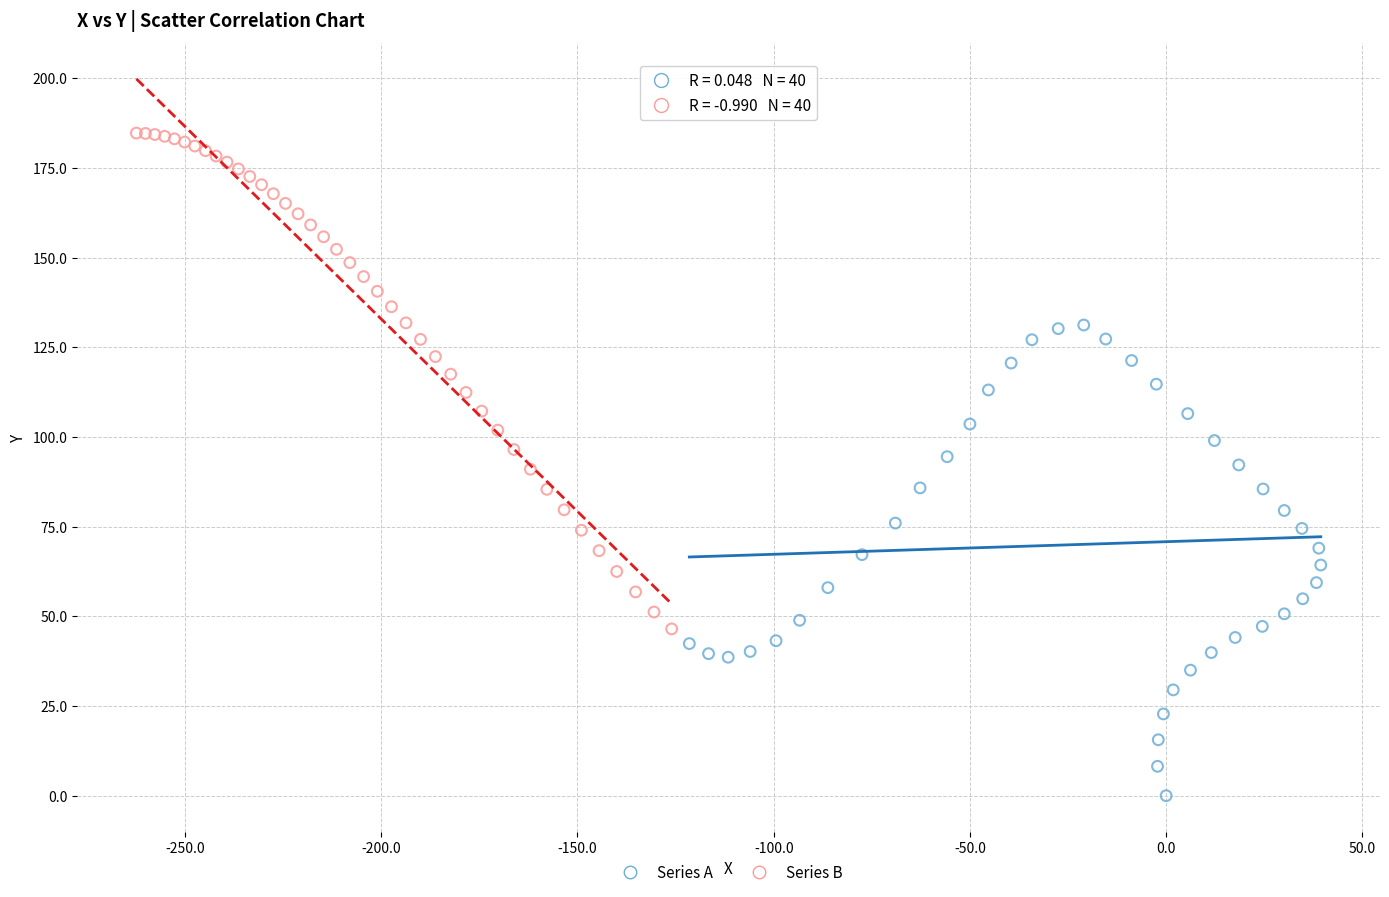

Which series reaches the minimum Y coordinate?

Series A